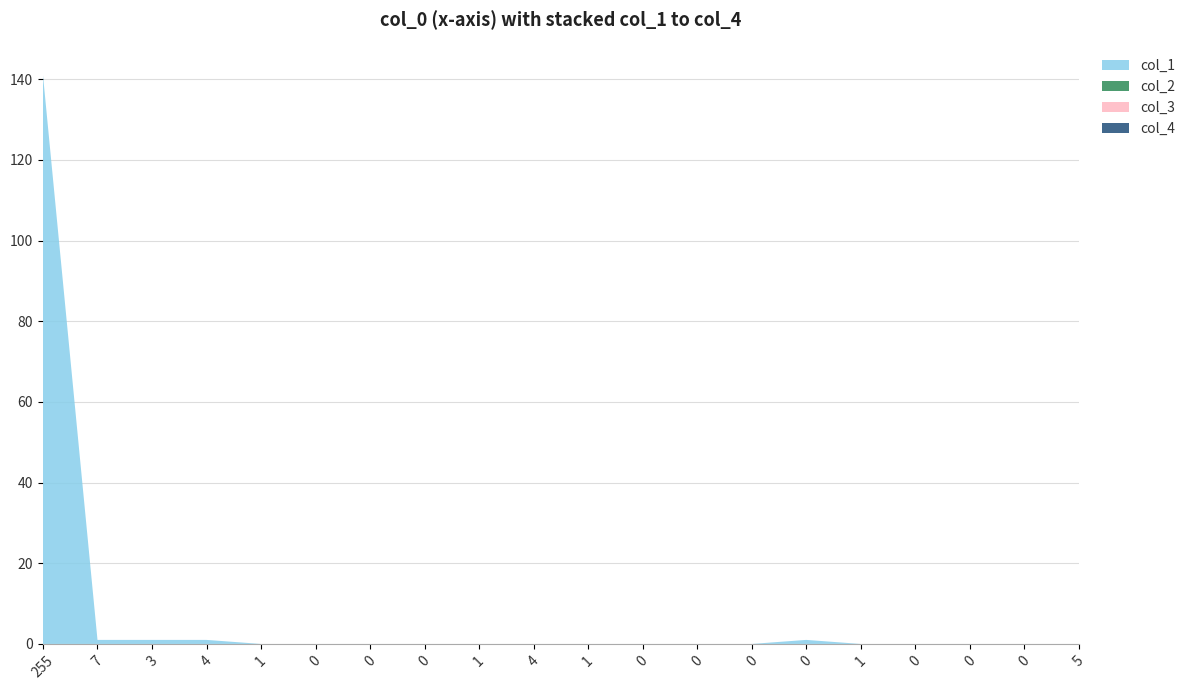

Does the chart have visible grid lines?

Yes